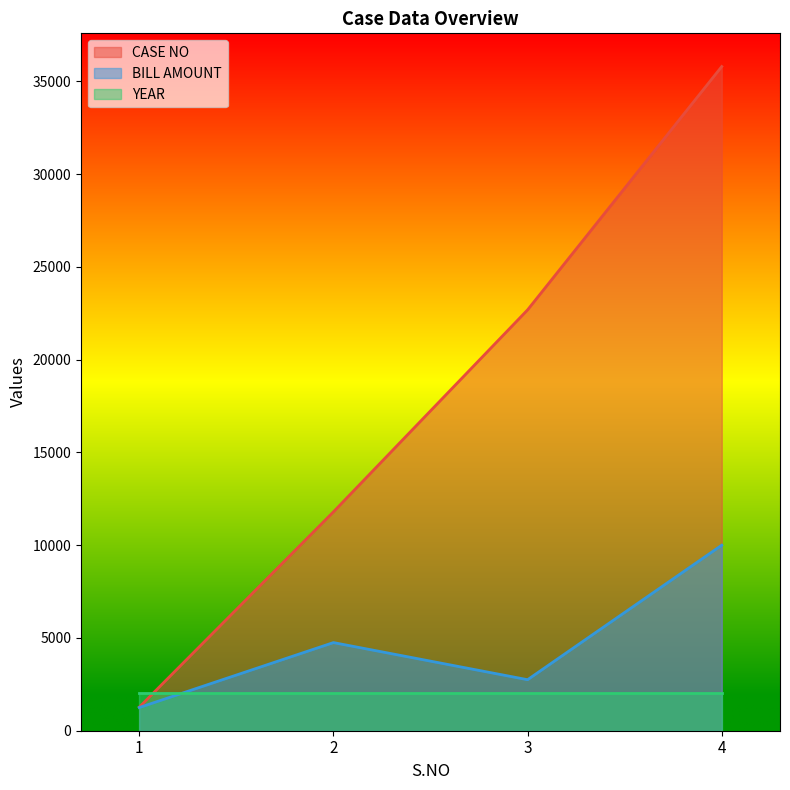

Is it true that CASE NO equals 1741 at 1?

False